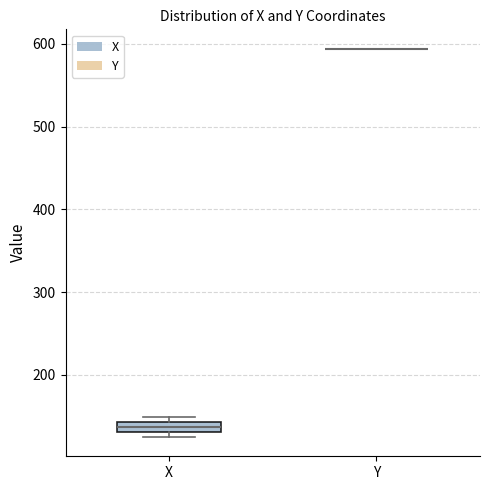

Which box is the tallest, from its lower edge to its upper edge?

X